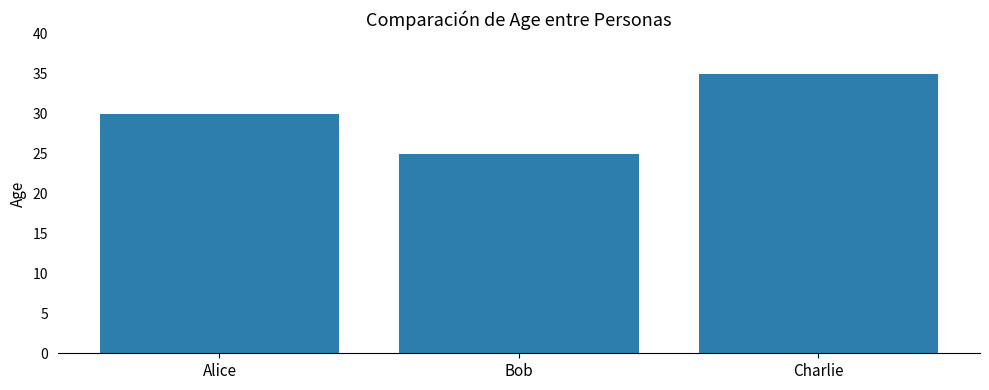

Reading left to right, extract all data points from this chart.

30	25	35